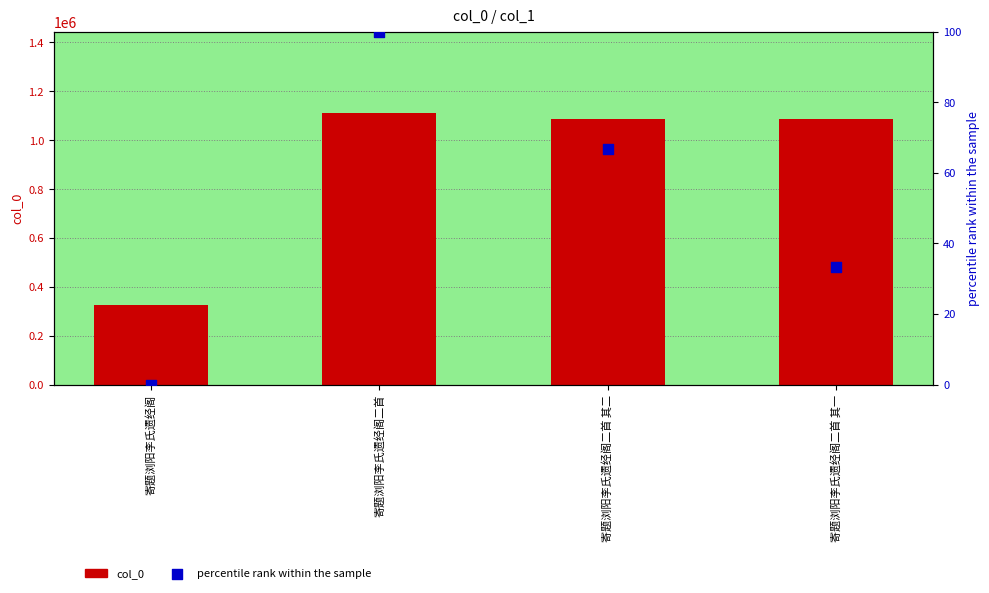

Which series reaches the maximum Y coordinate?

col_0